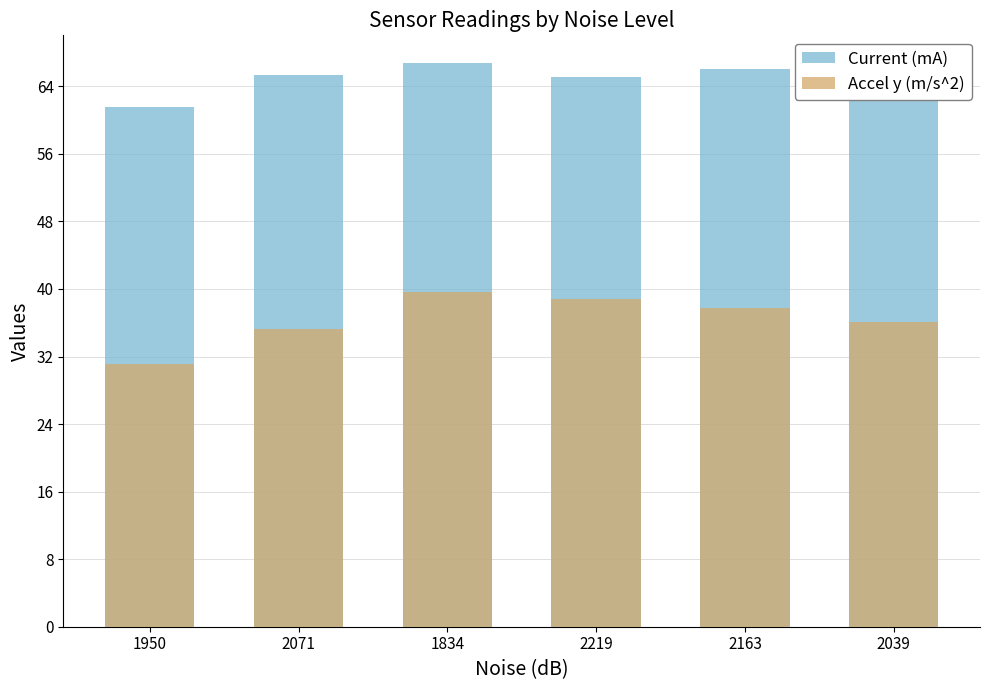

Reading left to right, list all the values displayed in this chart.

Current (mA): 1950=61.5	2071=65.3	1834=66.7	2219=65.1	2163=66.0	2039=64.9
Accel y (m/s^2): 1950=31.1	2071=35.2	1834=39.6	2219=38.8	2163=37.7	2039=36.1